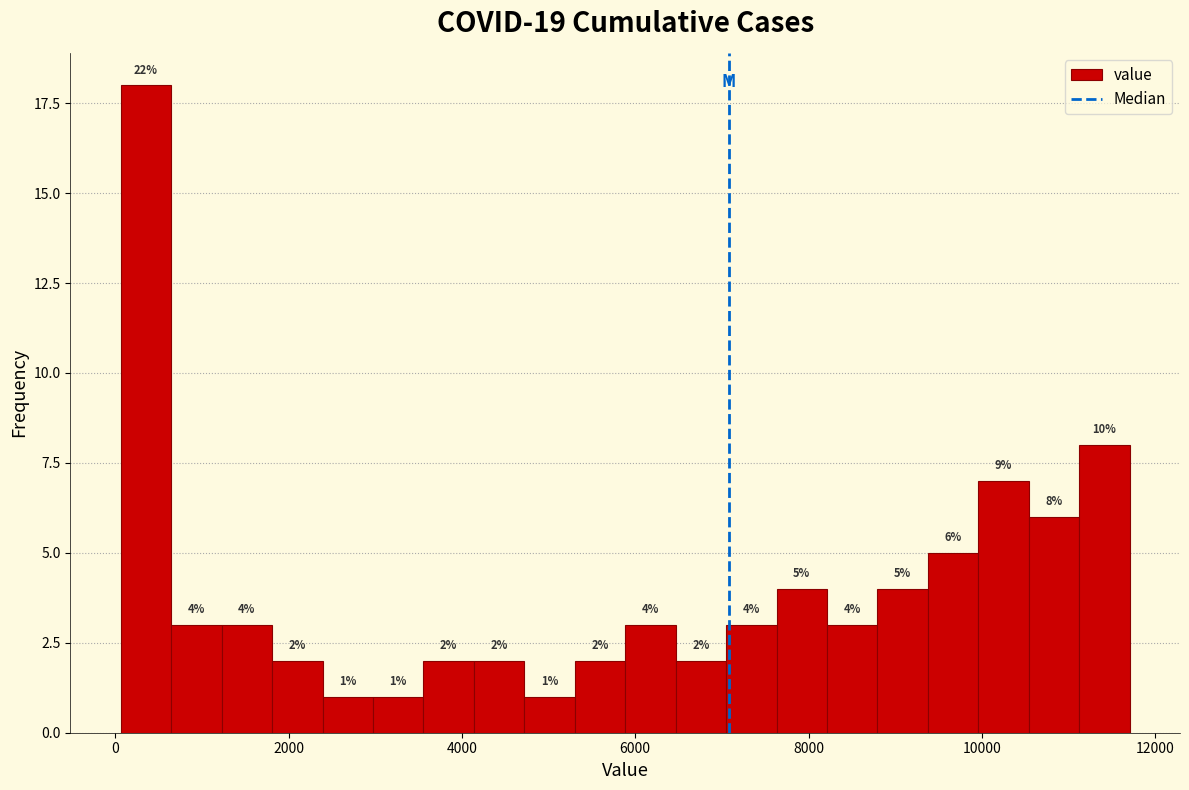

Read against the x-axis, roughly where is the centre of the tallest bar?

400